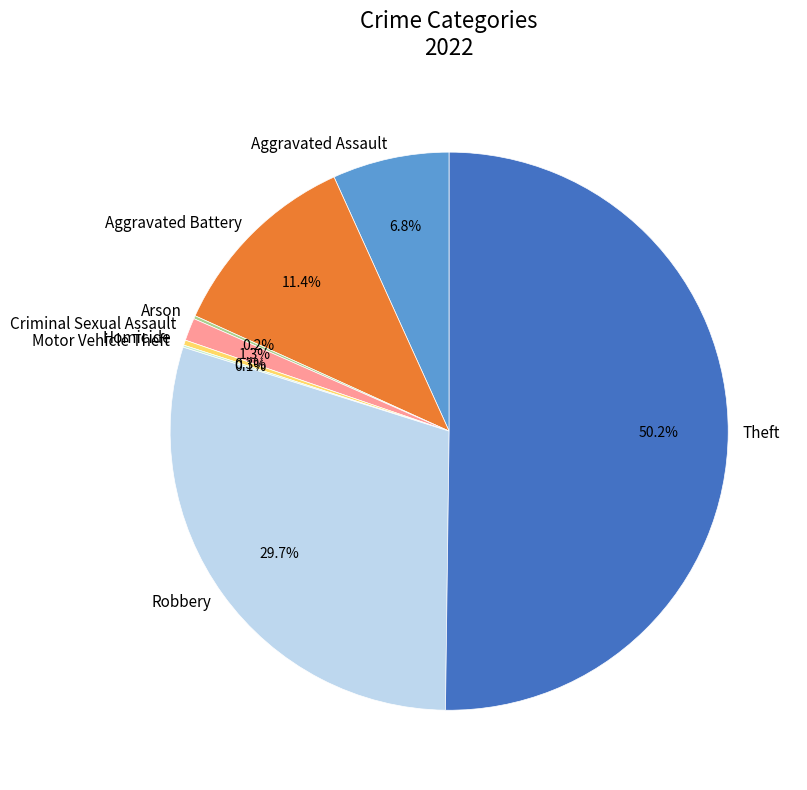

What percentage is NOT represented by Criminal Sexual Assault?

98.7%